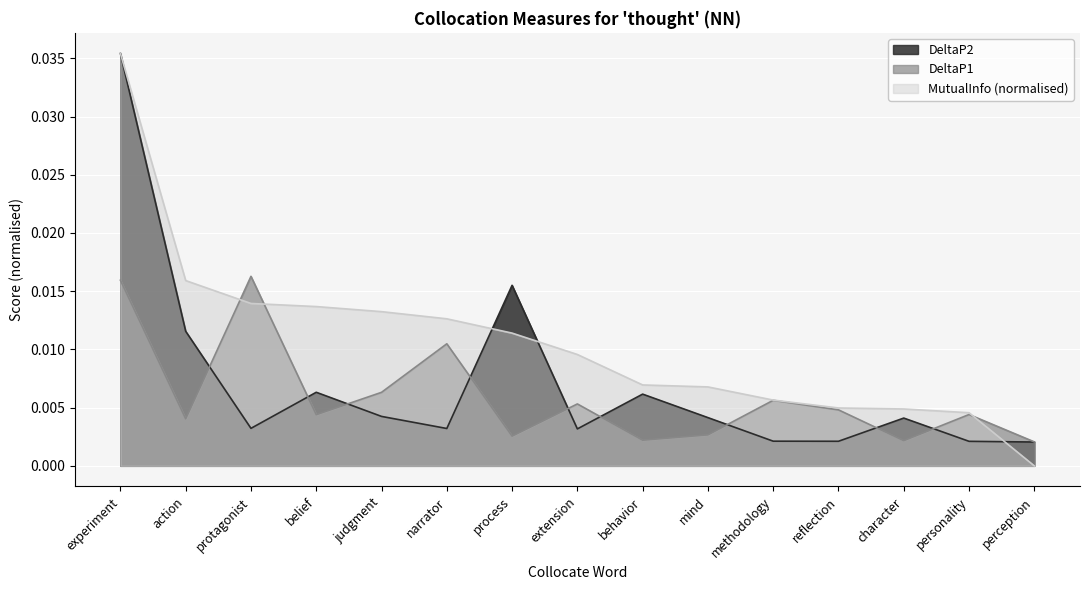

Which series has the largest range (max minus min)?

MutualInfo (normalised)